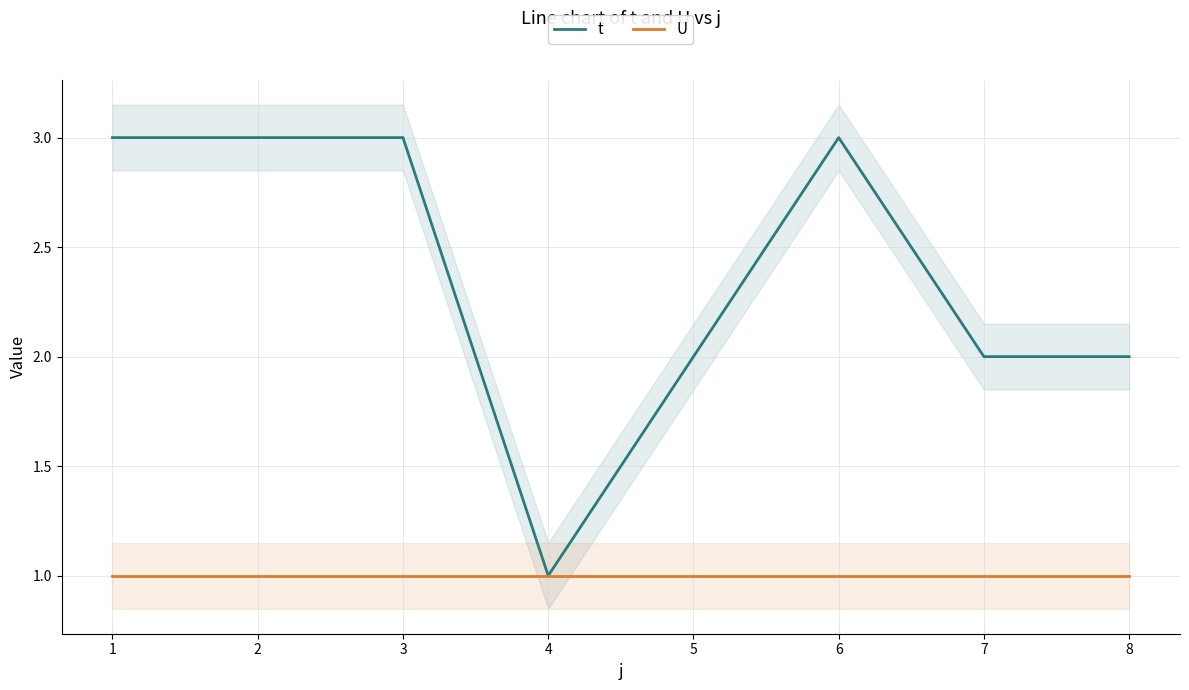

Is it true that t equals 3 at 5?

False